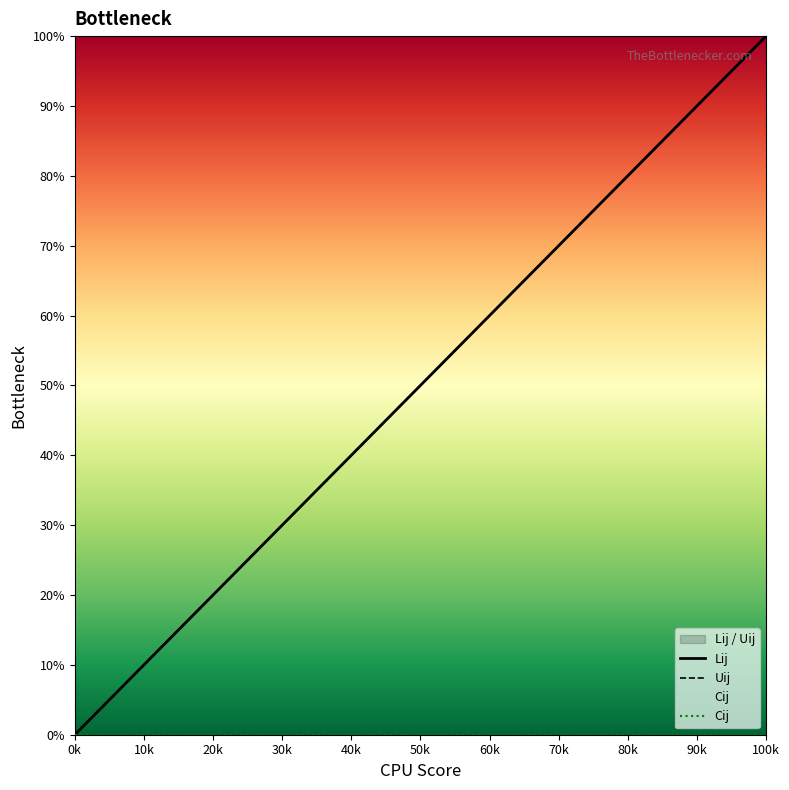

Does the chart have visible grid lines?

No